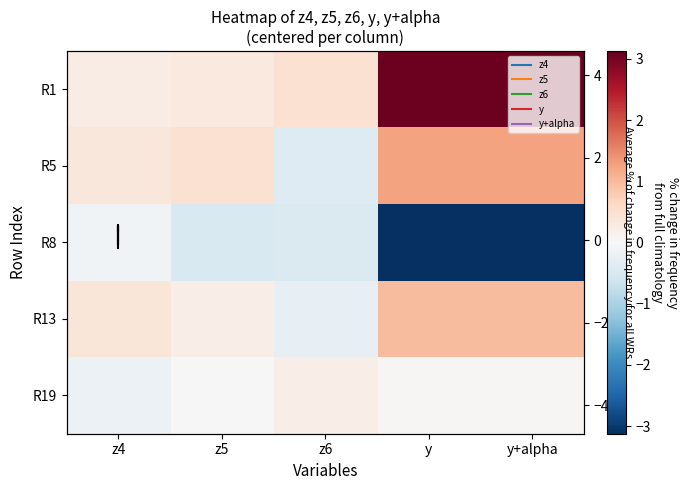

At which label does R8 reach its minimum?

y+alpha